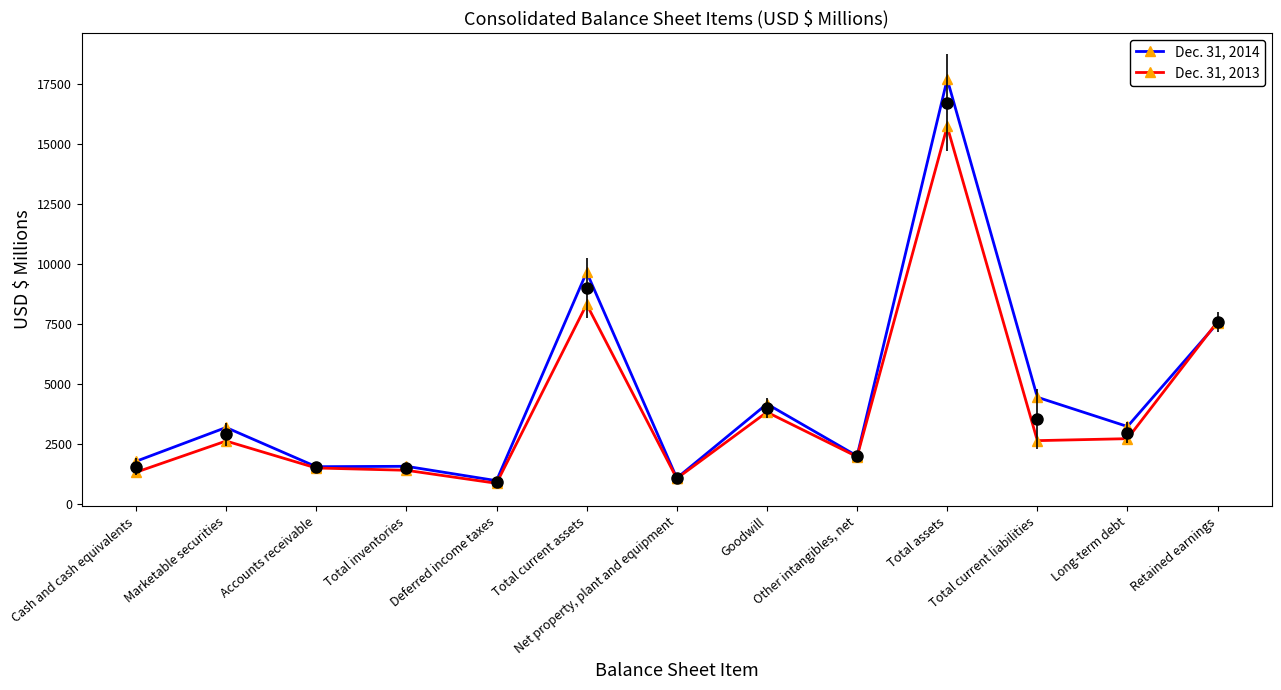

Rank the series by their average value, from highest to lowest.

Dec. 31, 2014, Dec. 31, 2013